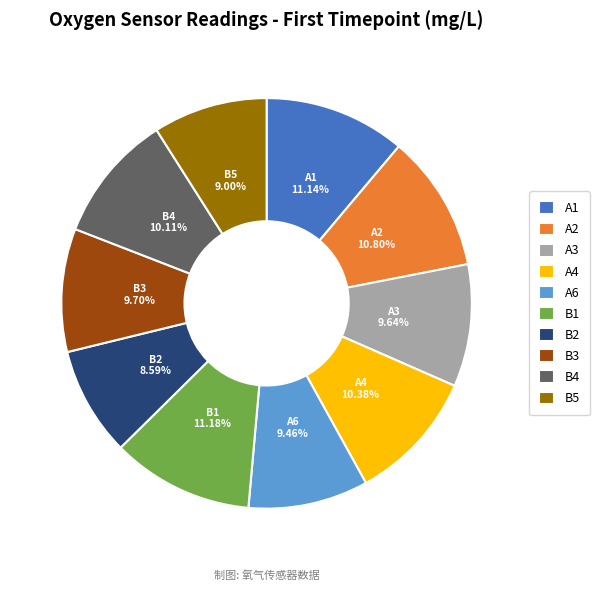

To the nearest percent, what is the combined percentage of B5 and B1?

20%